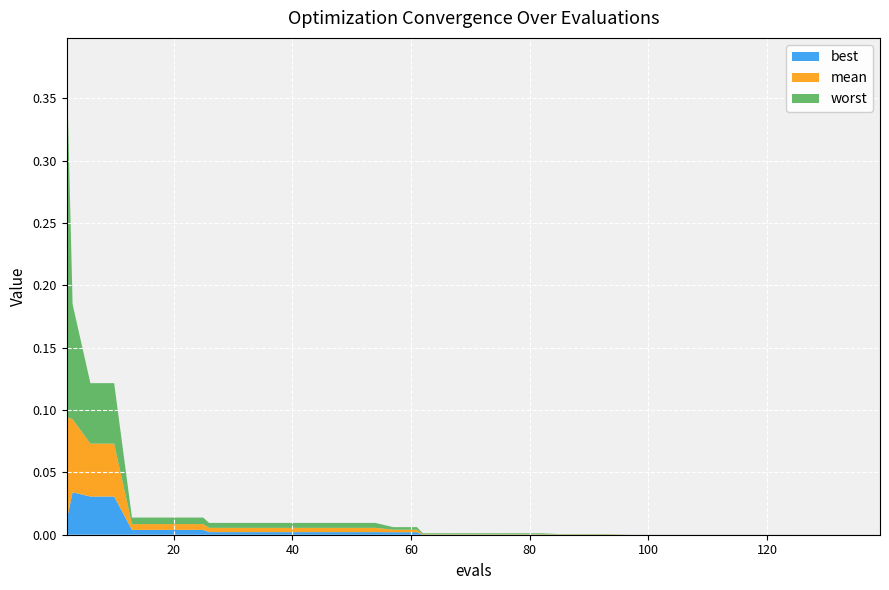

Reading left to right, what are all the values shown in this chart?

mean: 0.1	0.1	0.0	0.0	0.0	0.0	0.0	0.0	0.0	0.0	0.0	0.0	0.0	0.0	0.0	0.0	0.0	0.0	0.0	0.0	0.0	0.0	0.0	0.0	0.0	0.0	0.0	0.0	0.0	0.0	0.0	0.0	0.0	0.0	0.0	0.0	0.0	0.0	0.0	0.0
best: 0.0	0.0	0.0	0.0	0.0	0.0	0.0	0.0	0.0	0.0	0.0	0.0	0.0	0.0	0.0	0.0	0.0	0.0	0.0	0.0	0.0	0.0	0.0	0.0	0.0	0.0	0.0	0.0	0.0	0.0	0.0	0.0	0.0	0.0	0.0	0.0	0.0	0.0	0.0	0.0
worst: 0.3	0.1	0.0	0.0	0.0	0.0	0.0	0.0	0.0	0.0	0.0	0.0	0.0	0.0	0.0	0.0	0.0	0.0	0.0	0.0	0.0	0.0	0.0	0.0	0.0	0.0	0.0	0.0	0.0	0.0	0.0	0.0	0.0	0.0	0.0	0.0	0.0	0.0	0.0	0.0